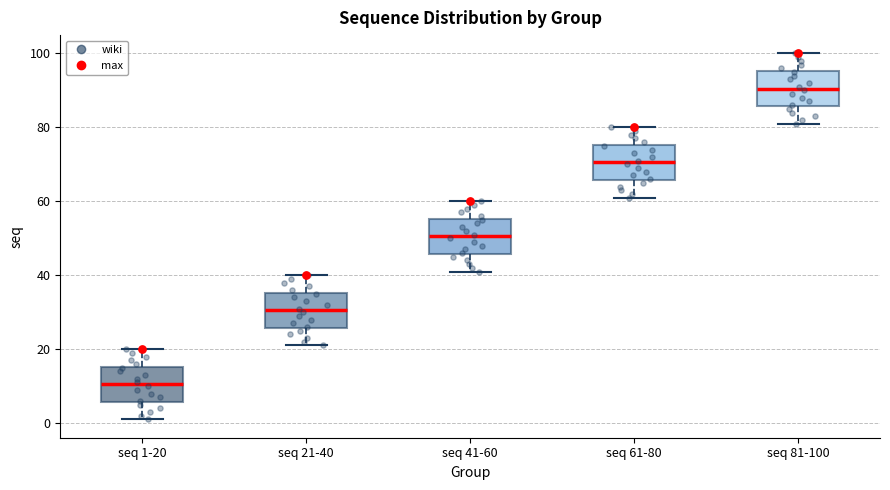

Reading left to right, read every box against the y-axis: the position of its median line, the range the box covers, and the ends of its whiskers. The values are not printed on the chart, so give them approximately, as read against the axis.

seq 1-20: median 10, box 6 to 16, whiskers 2 to 20
seq 21-40: median 30, box 26 to 36, whiskers 22 to 40
seq 41-60: median 50, box 46 to 56, whiskers 42 to 60
seq 61-80: median 70, box 66 to 76, whiskers 62 to 80
seq 81-100: median 90, box 86 to 96, whiskers 82 to 100